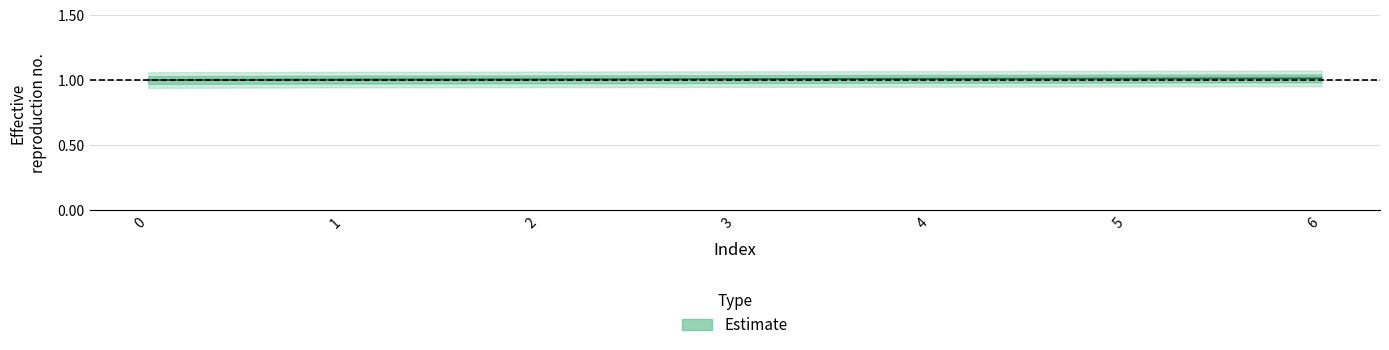

True or false: the data shows 1.0 at 6.

True